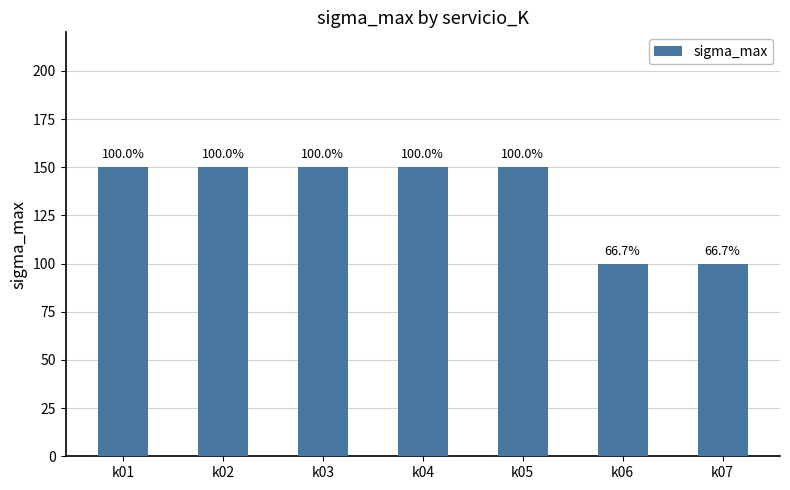

Reading left to right, transcribe all the data shown in this chart.

150	150	150	150	150	100	100